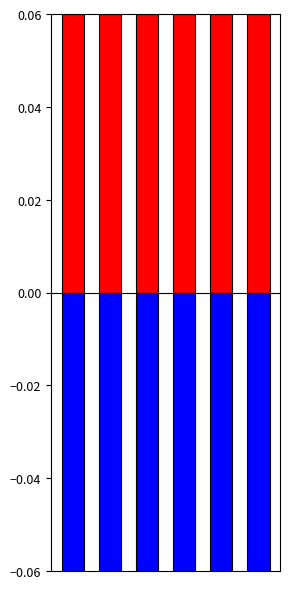

Count the Total Profits values in the range 0 to 1.

6